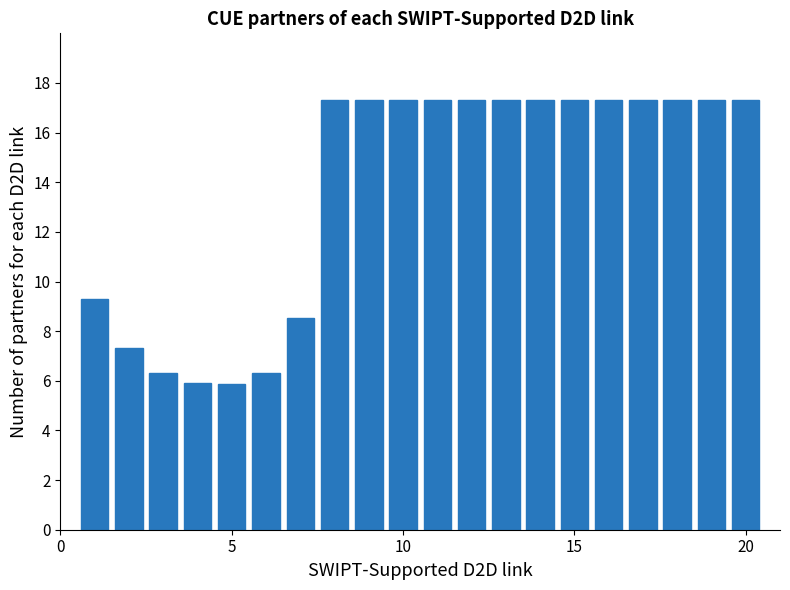

What is the value of the 20th bar from the left?

17.3